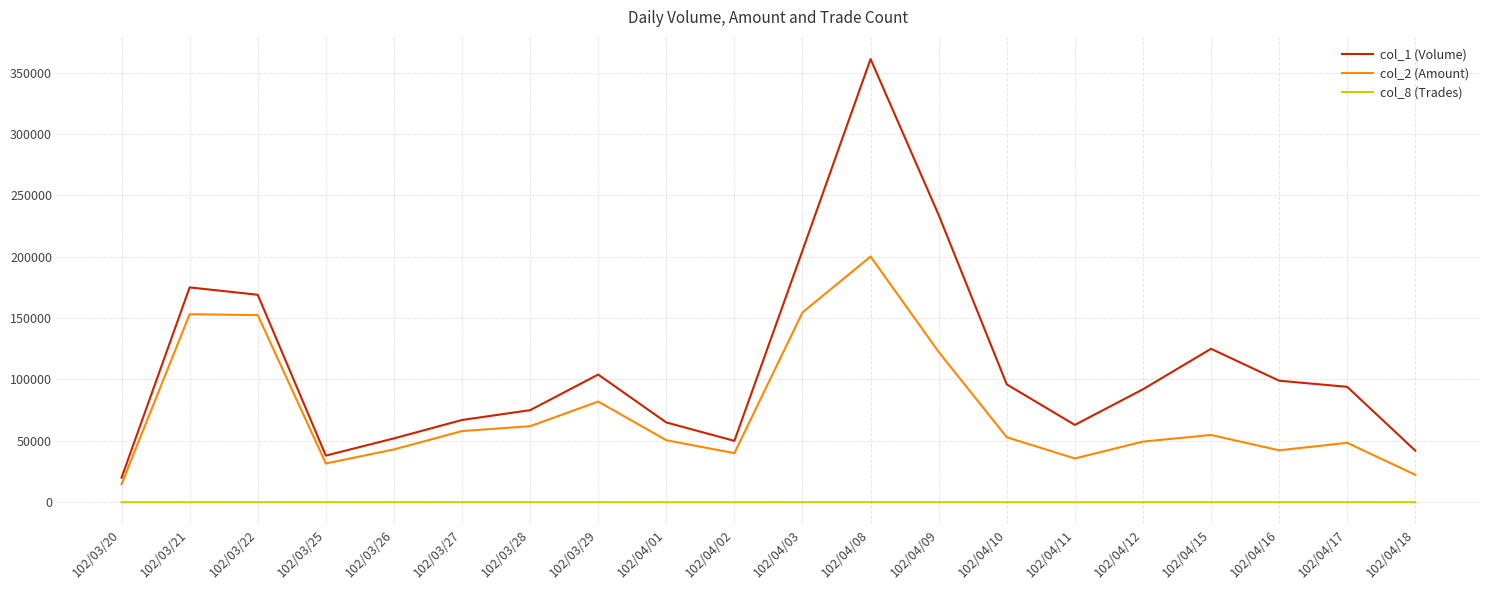

At which category is the sum across all series the highest?

102/04/08